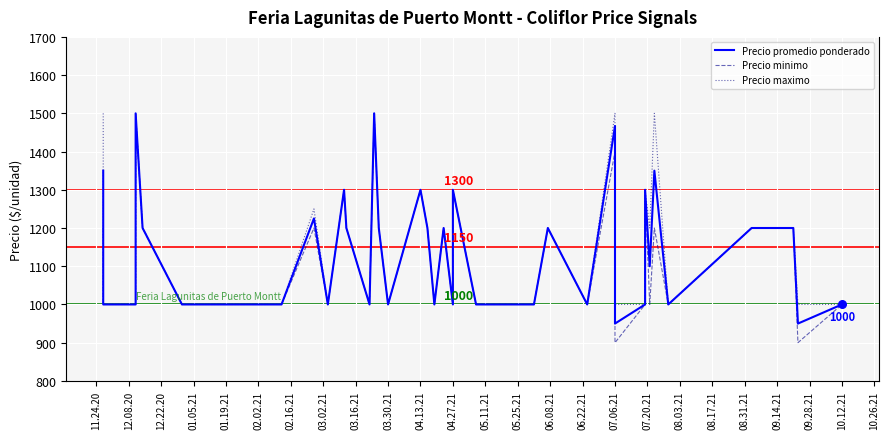

Which series contains the highest Y value?

Precio promedio ponderado